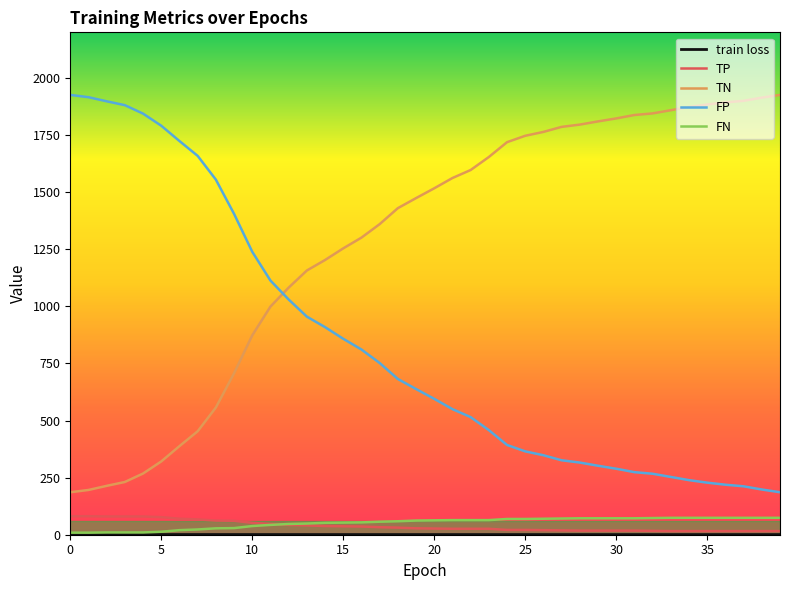

Which series has the largest total across all categories?

TN